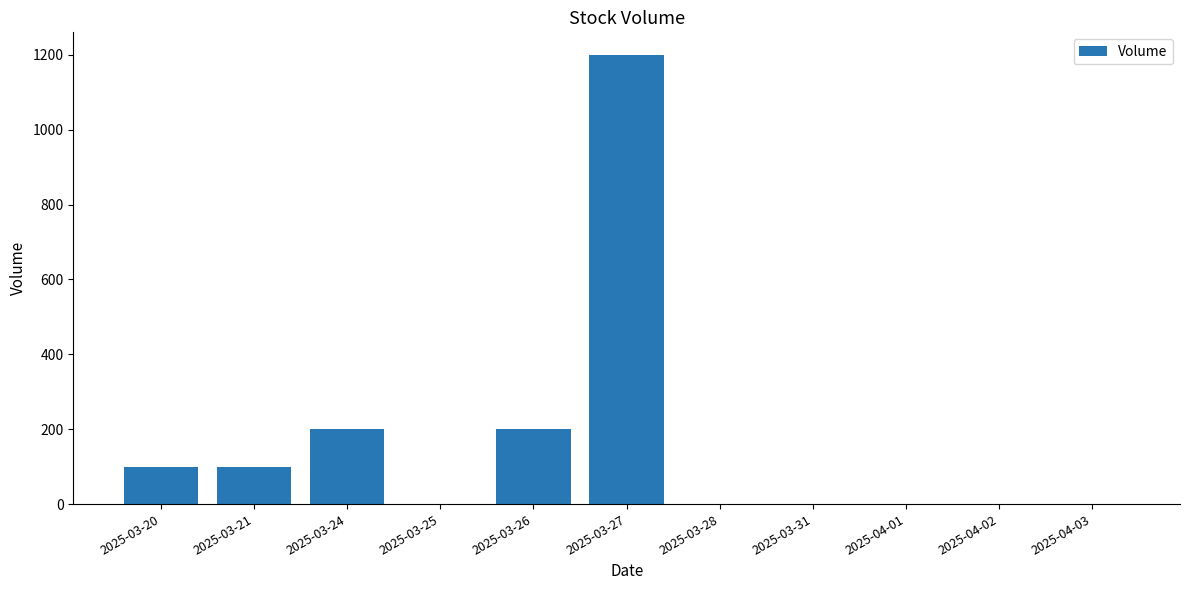

Which label corresponds to the largest value in the chart?

2025-03-27